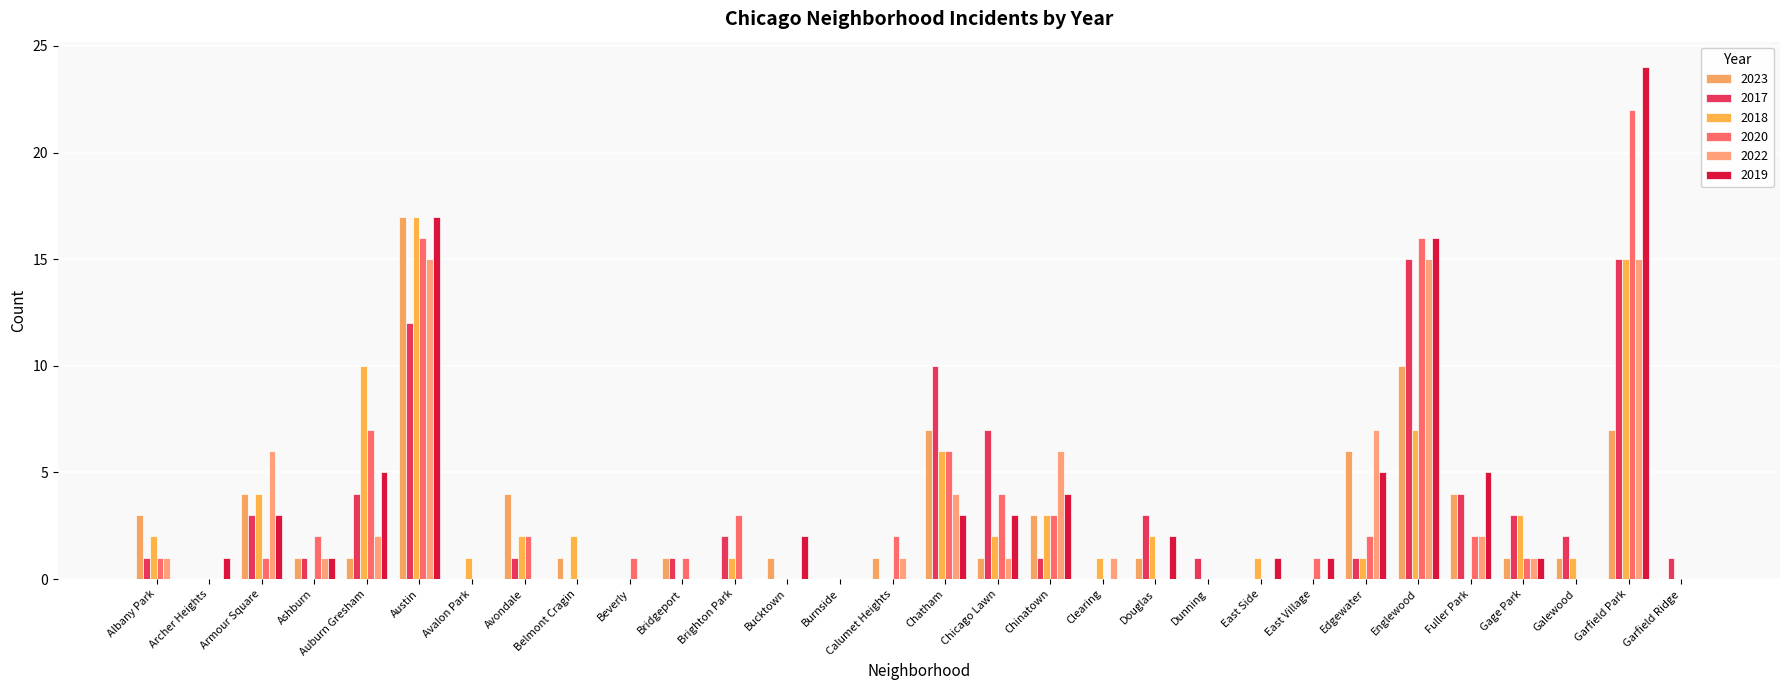

At how many categories does at least one series exceed 12?

3